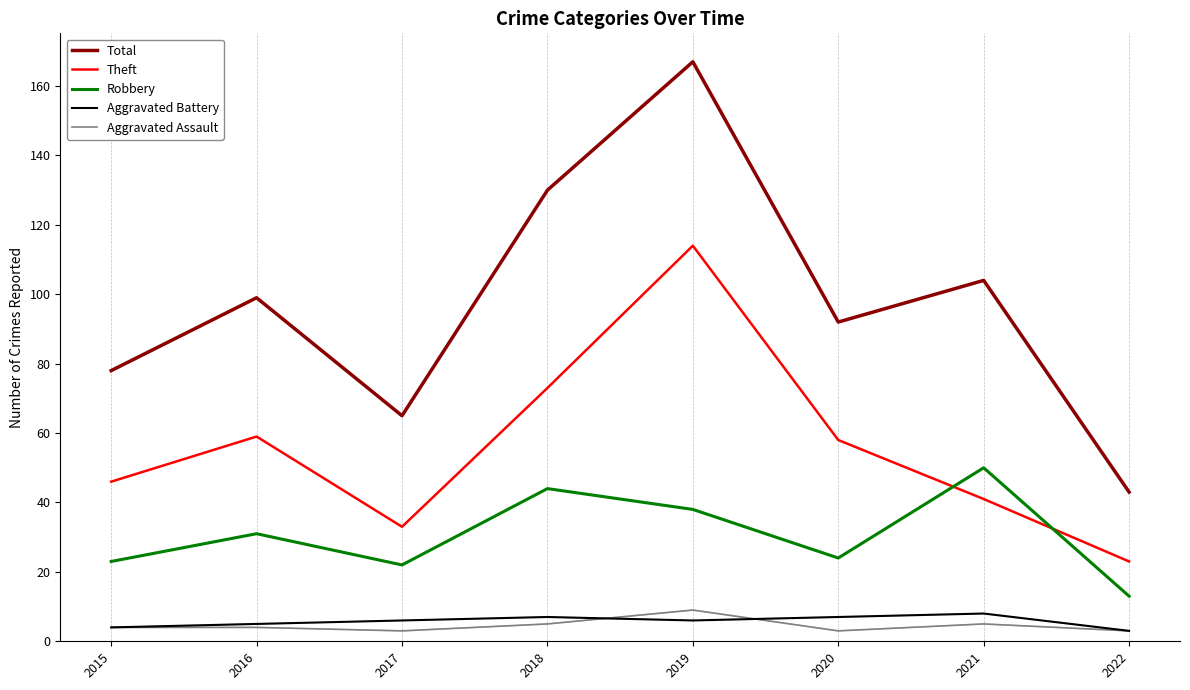

Is it true that Robbery equals 23 at 2015?

True